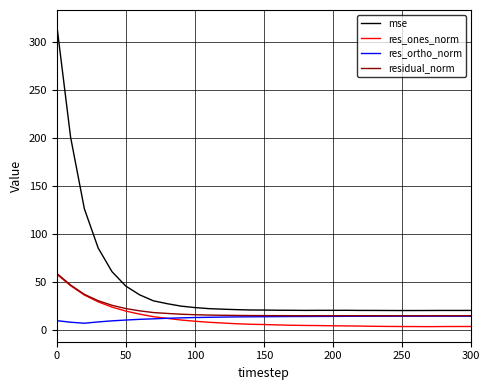

True or false: res_ones_norm and mse cross at least once.

False